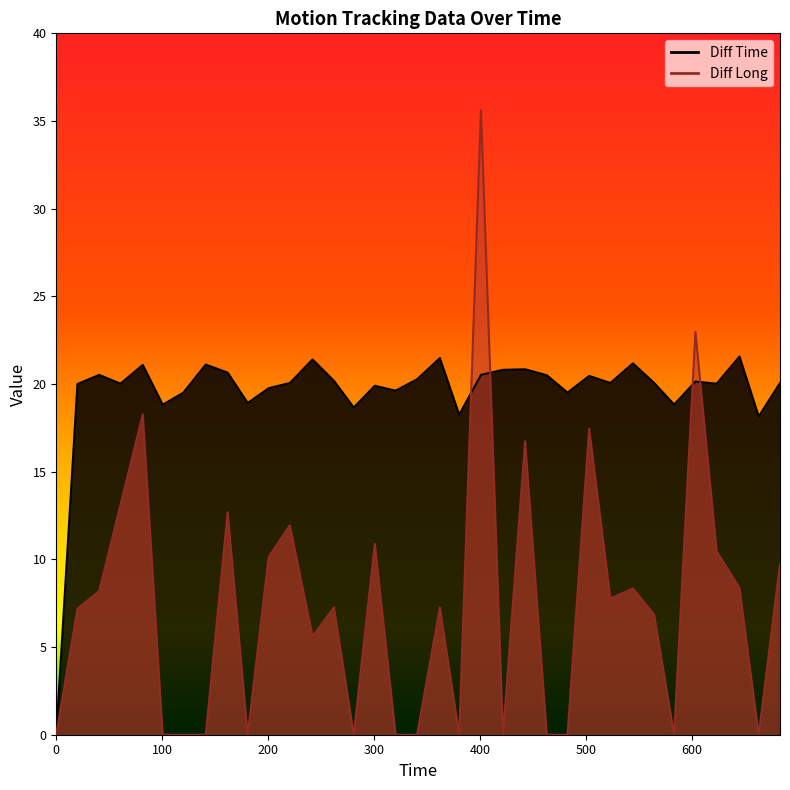

What position from the left is 644.72?

33